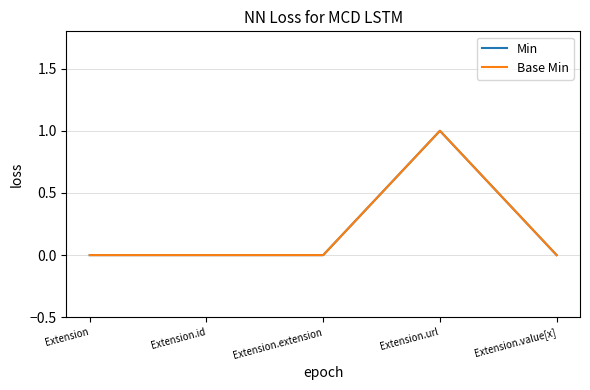

True or false: Base Min and Min intersect in this chart.

False